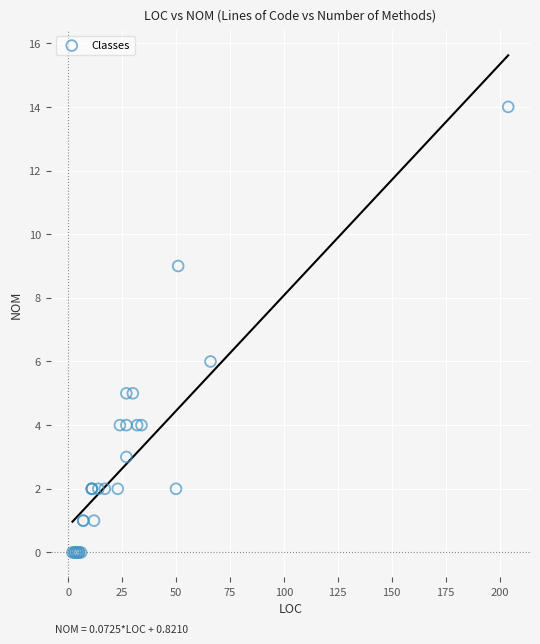

What Y value in the scatter plot is closest to 7?

6